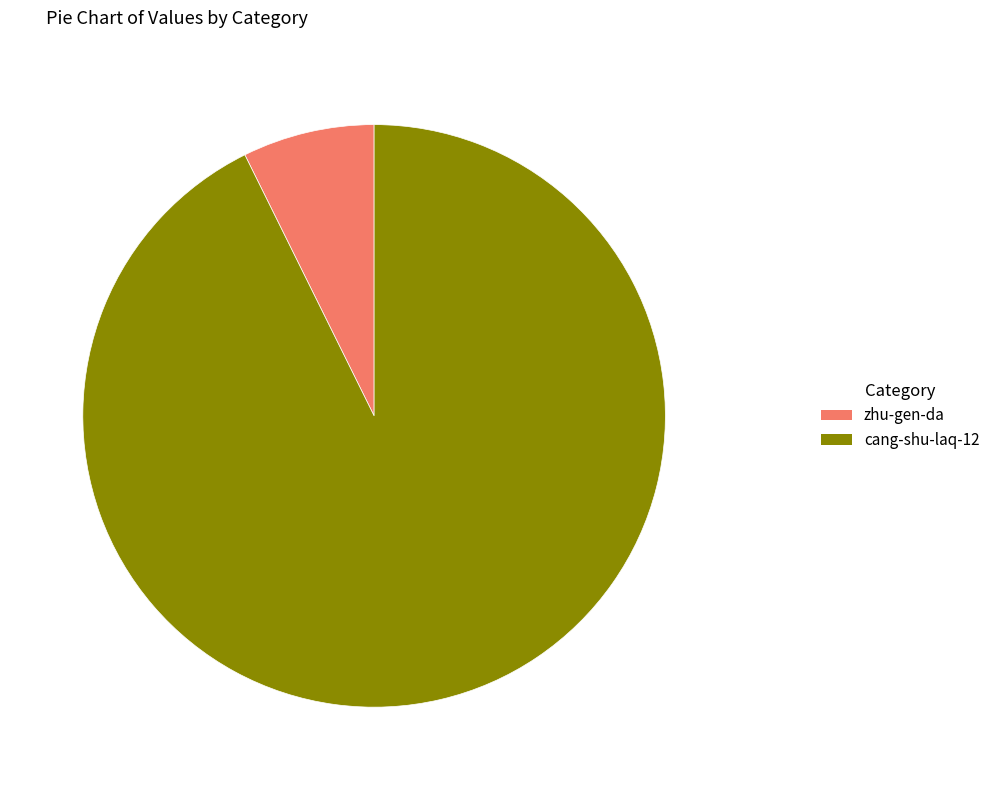

Which slice is the smallest?

zhu-gen-da